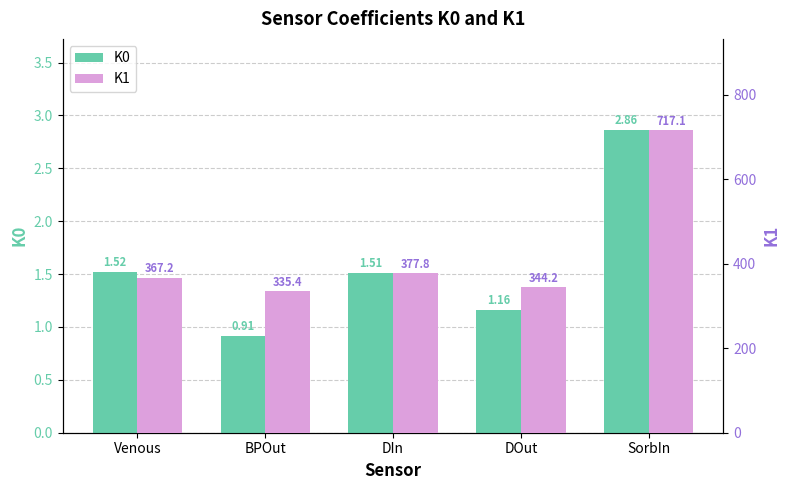

Which series has the largest total across all categories?

K1